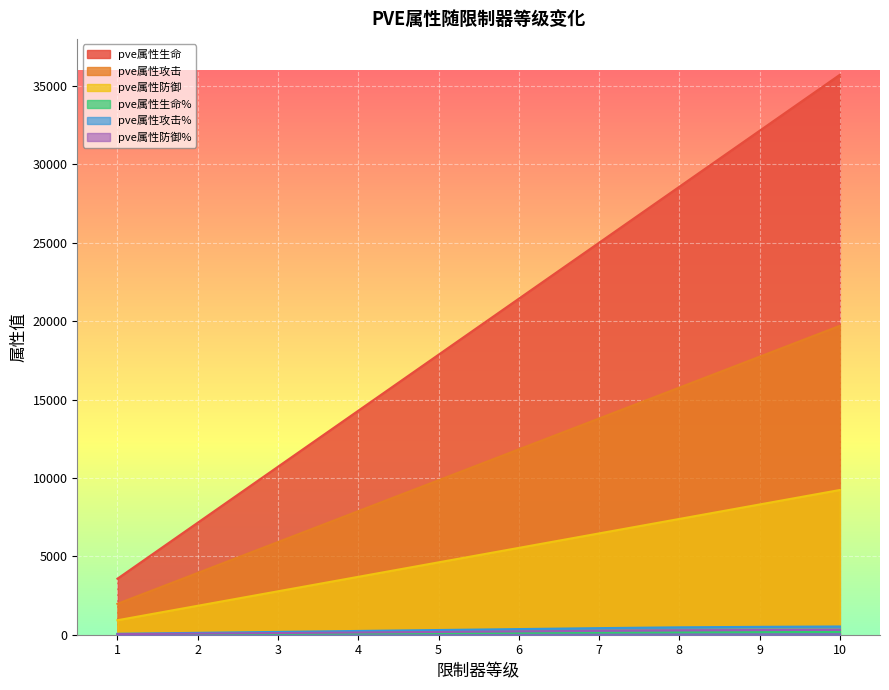

True or false: pve属性生命% and pve属性防御 intersect in this chart.

False